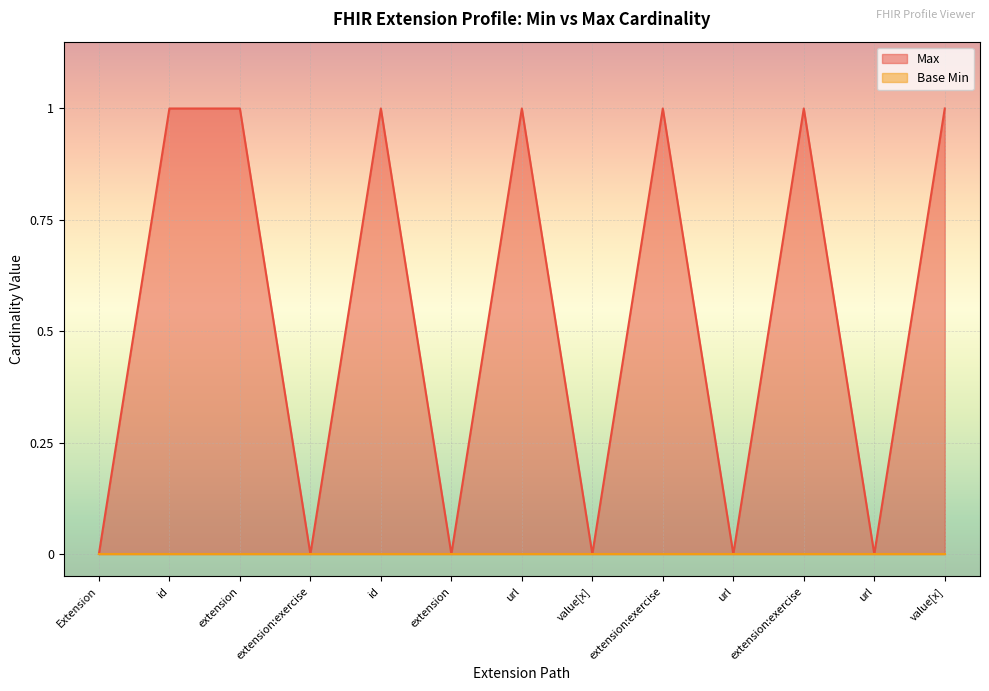

How many points are lower than both their immediate neighbors (excluding endpoints)?

5